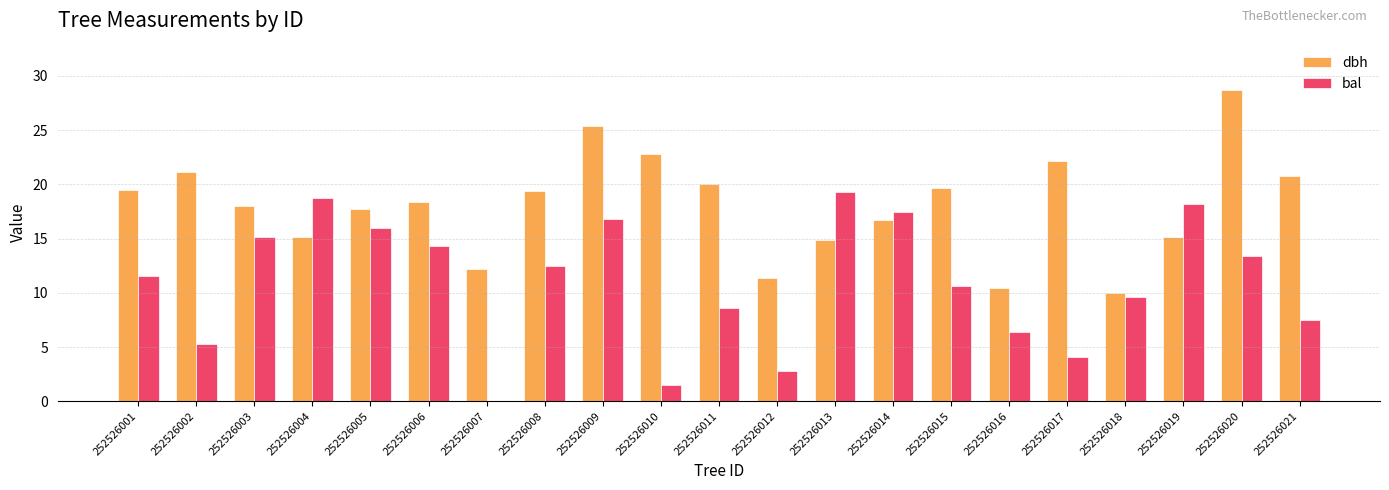

True or false: bal has a value of 7.5 at 252526004.

False